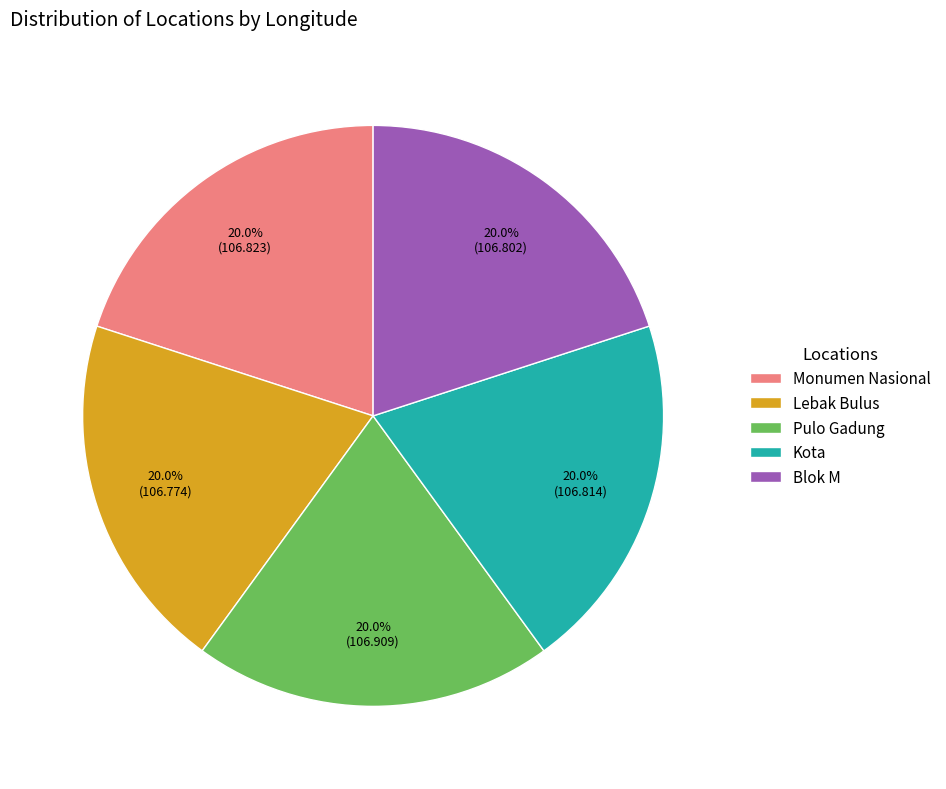

Is the sum of Blok M and Monumen Nasional greater than half?

No